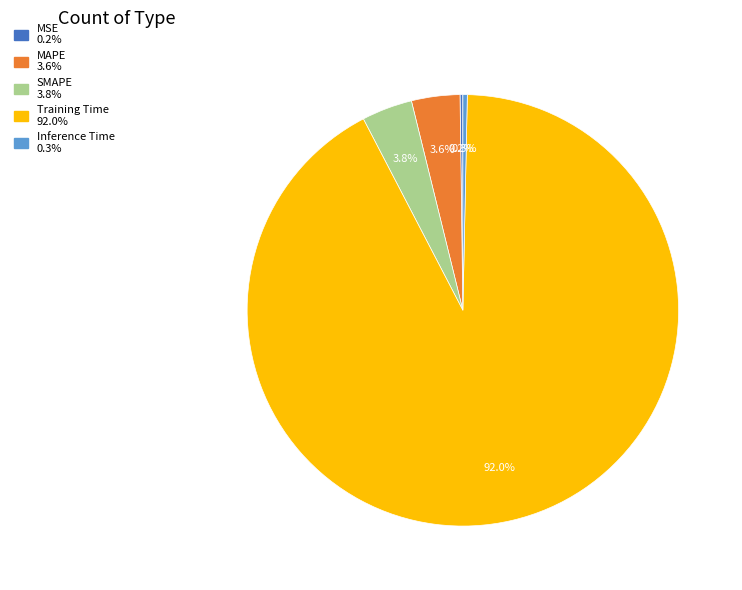

Does Training Time represent more than half of the total?

Yes